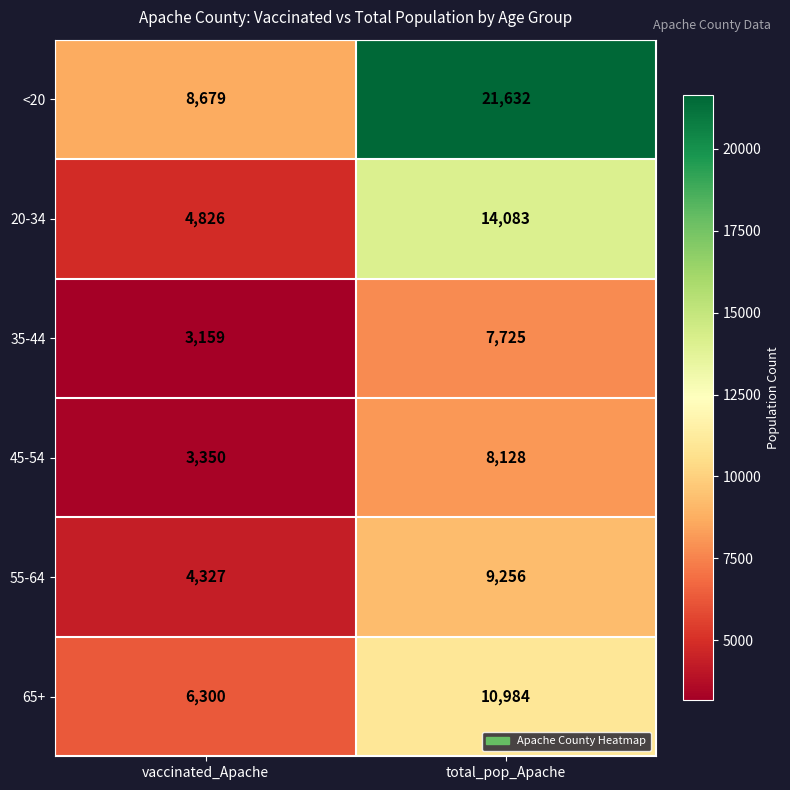

At how many categories does at least one series exceed 9566?

1